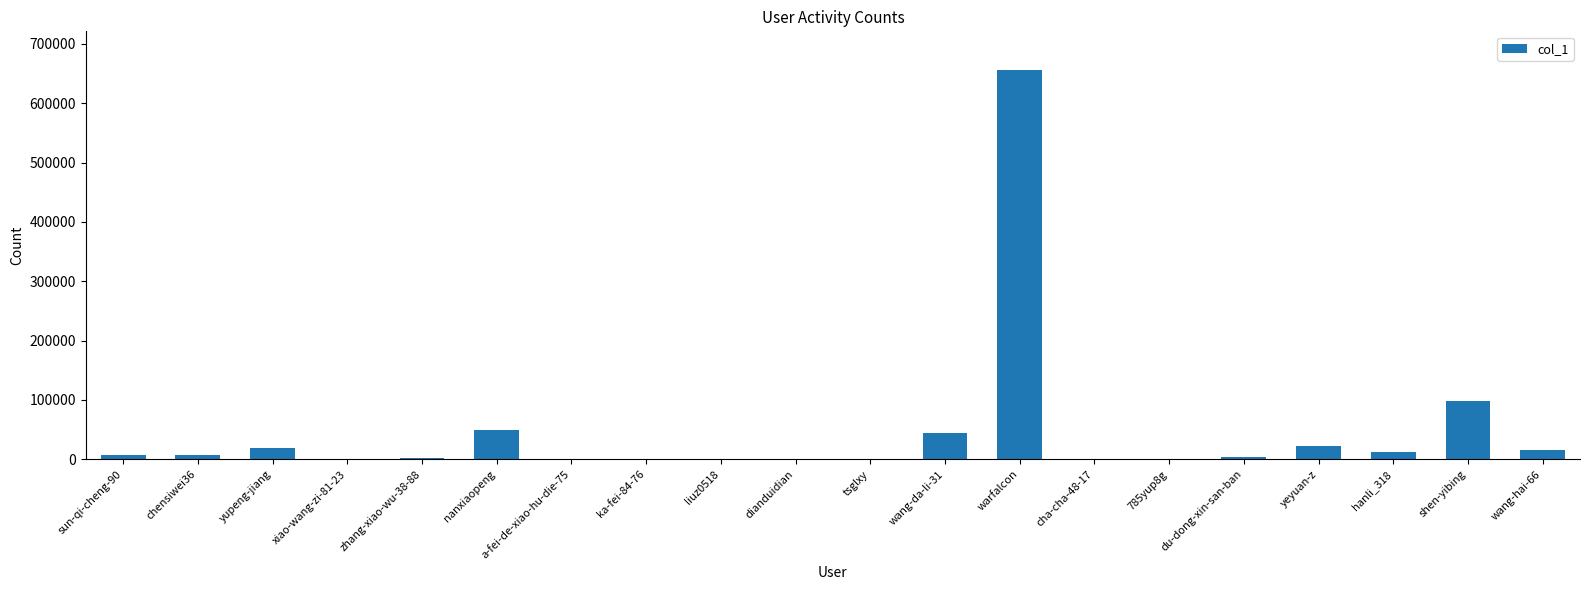

True or false: the data shows 243 at 785yup8g.

True